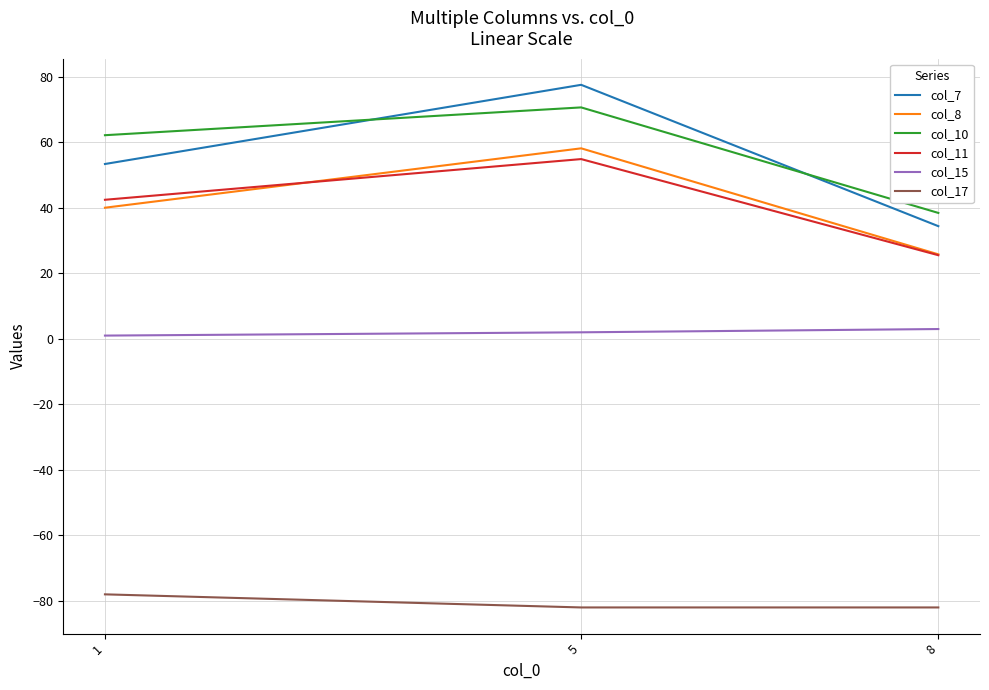

What is the average value of the col_10 series?

57.1